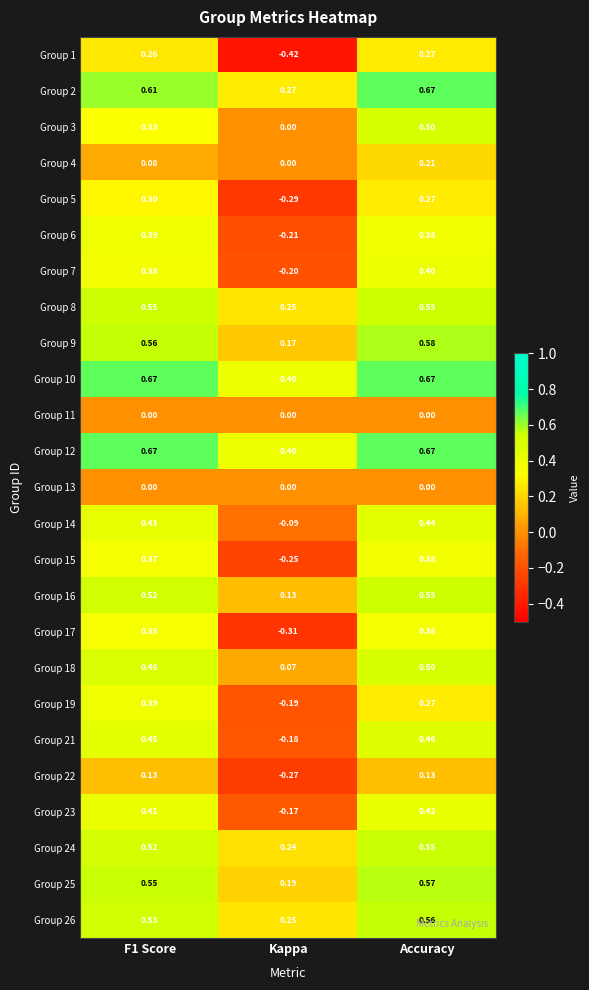

Where is Group 24 nearest to the value 0?

Kappa